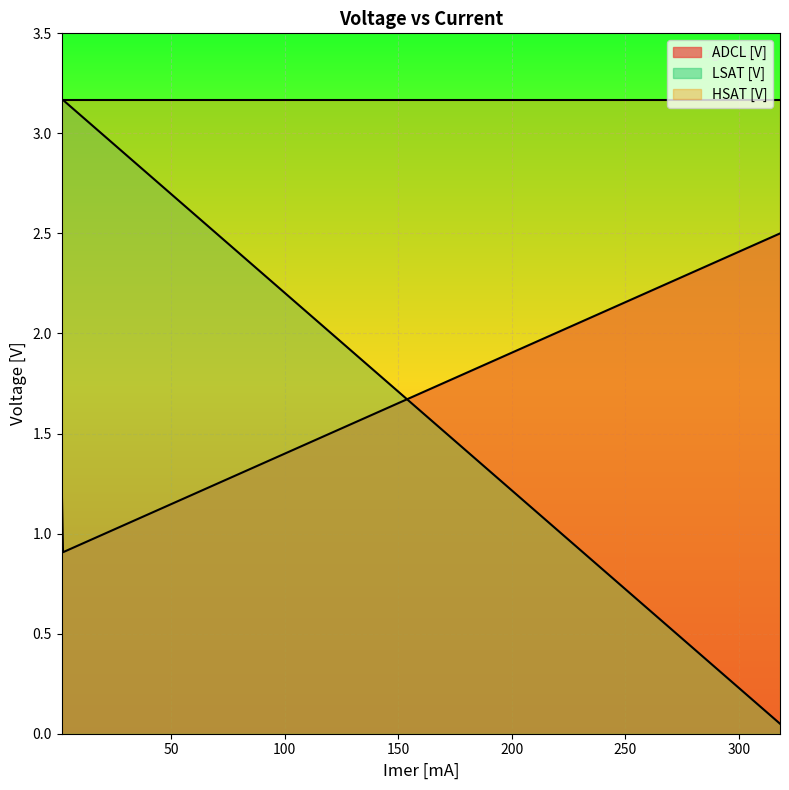

Which has a higher value, 2.51 or 318?

318